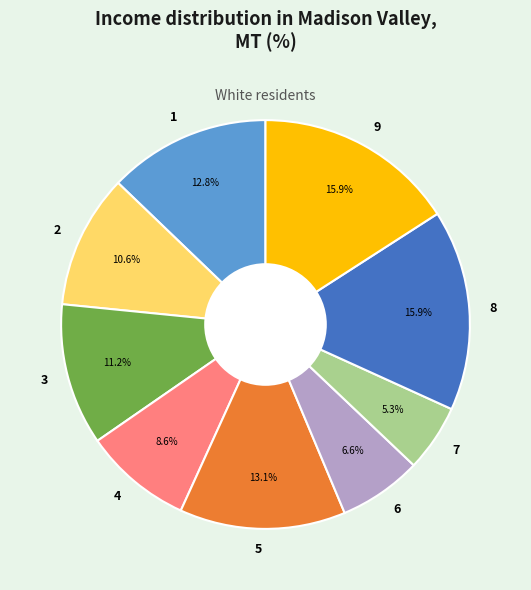

The 9 slice represents 16% of the pie. True or false?

True